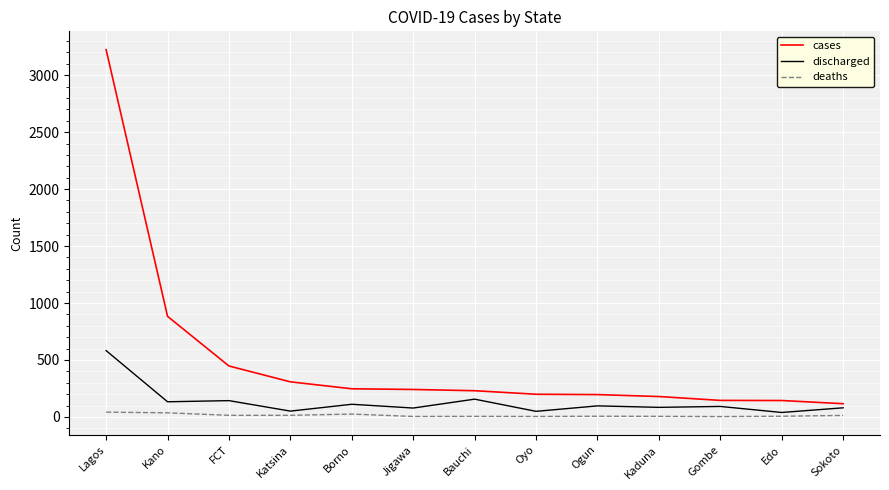

True or false: cases and discharged cross at least once.

False